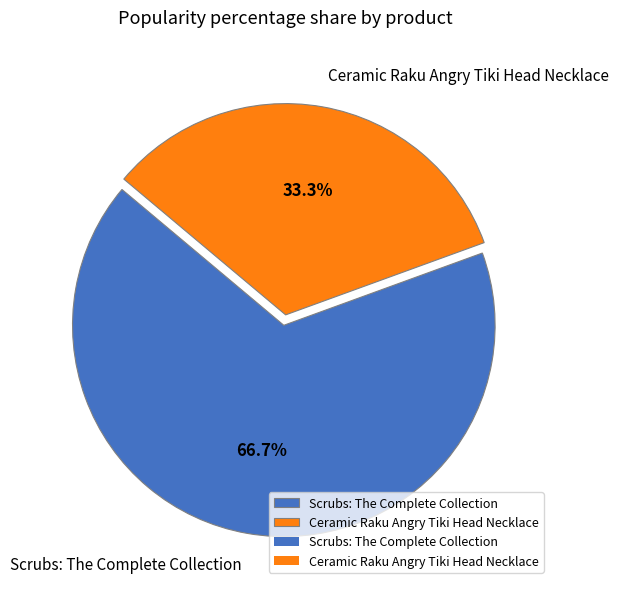

Is it true that Ceramic Raku Angry Tiki Head Necklace is 23% of the pie?

False